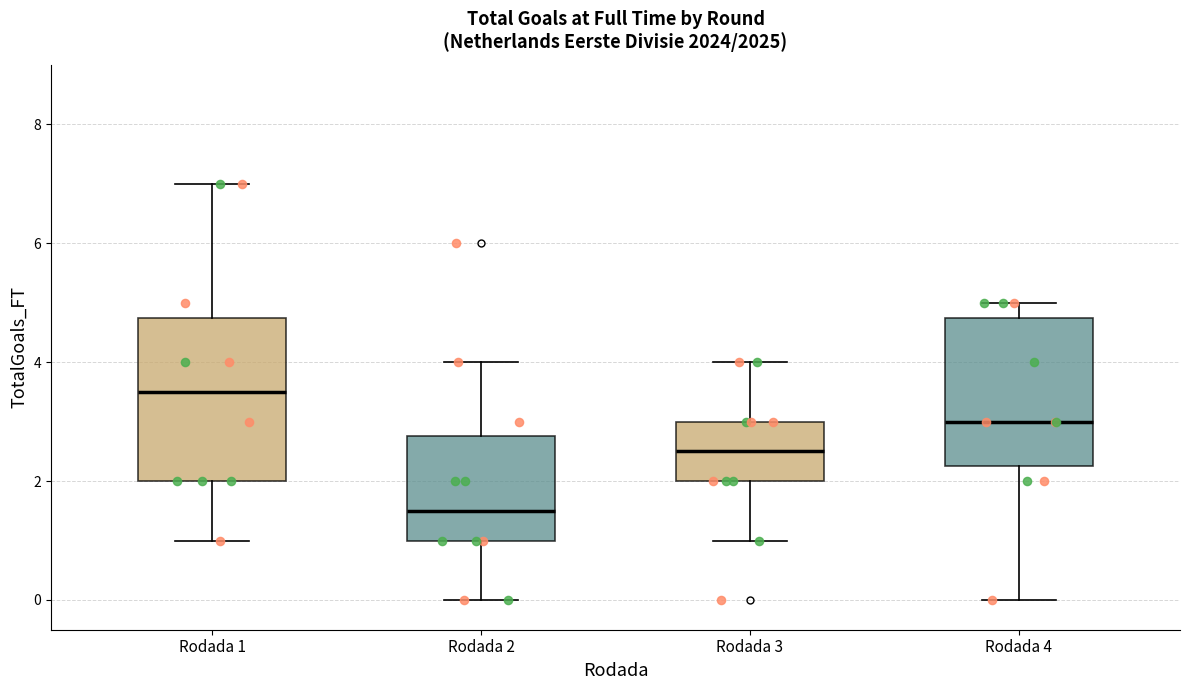

Where is the lower edge of the box for Rodada 4 on the y-axis? The values are not printed on the chart, so give them approximately, as read against the axis.

2.2